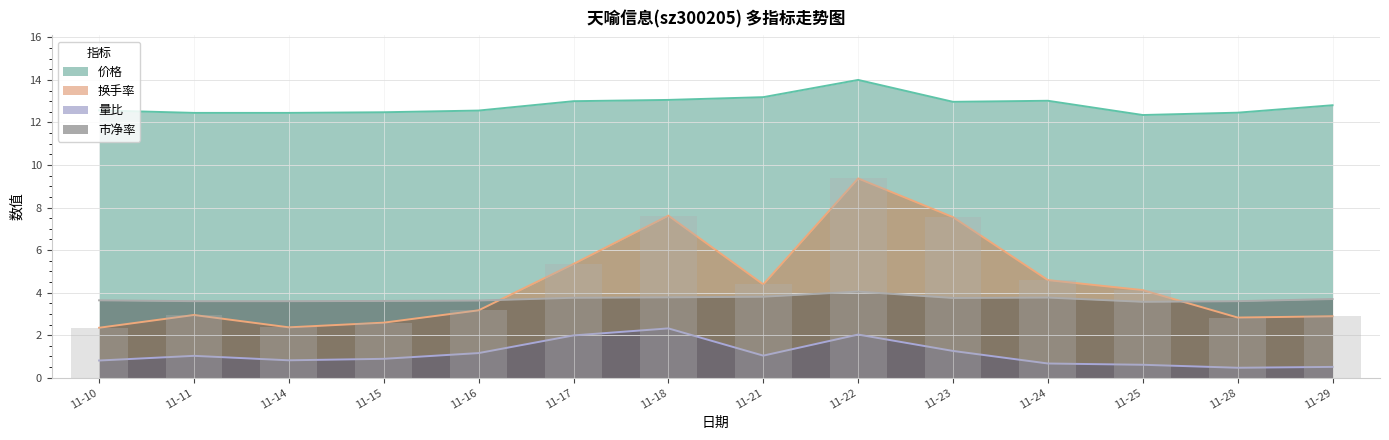

What is the sum of the 市净率 values at 11-14 and 11-15?

7.2